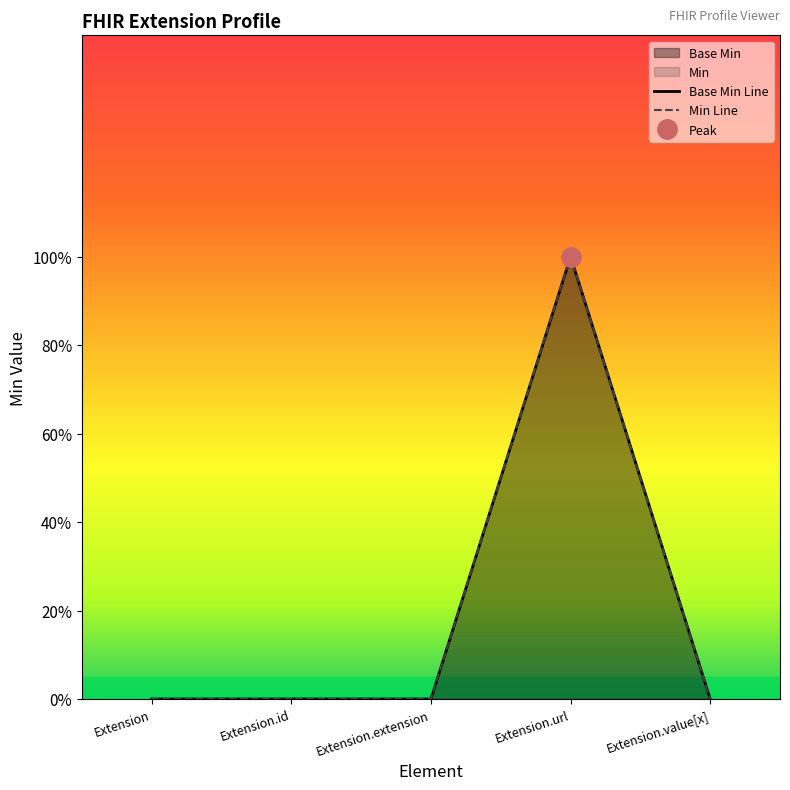

Which has a higher value, Extension.id or Extension.url?

Extension.url